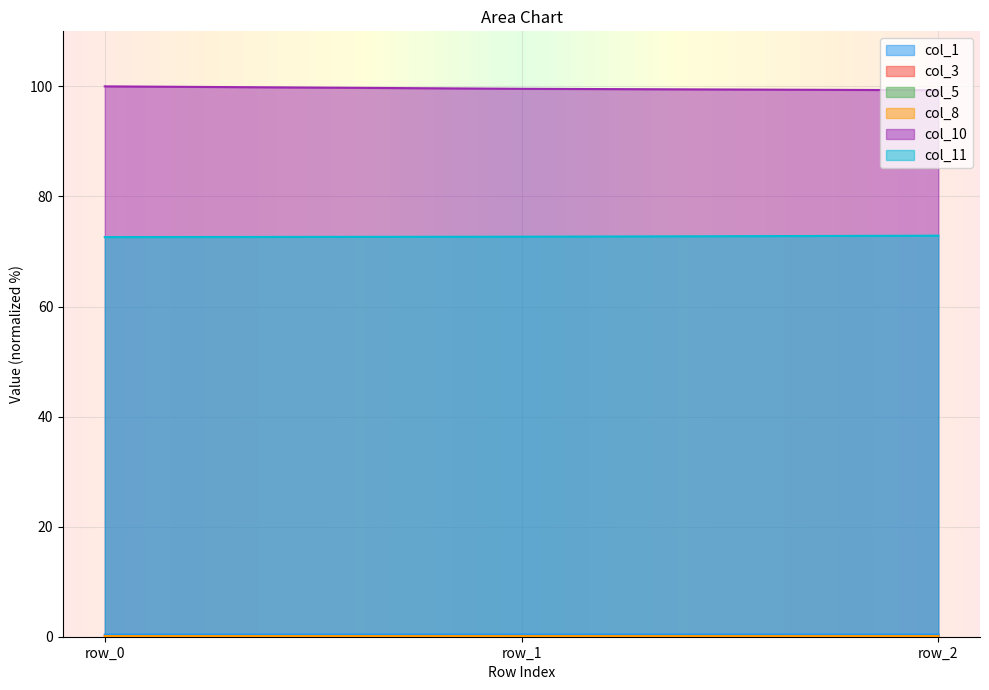

Between row_0 and row_1, which series saw the biggest shift?

col_10